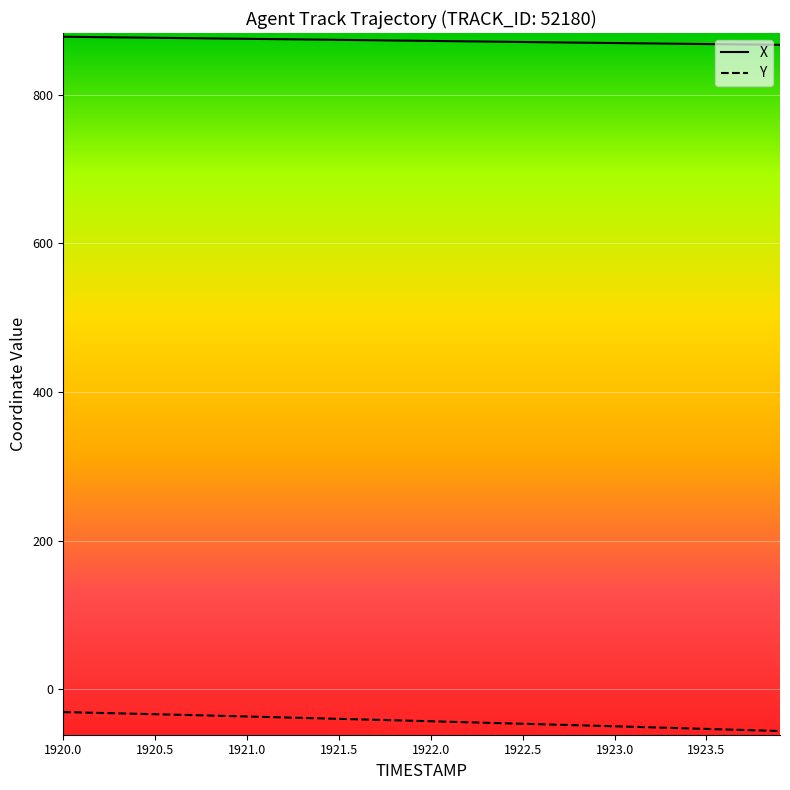

Rank the series by their average value, from highest to lowest.

X, Y